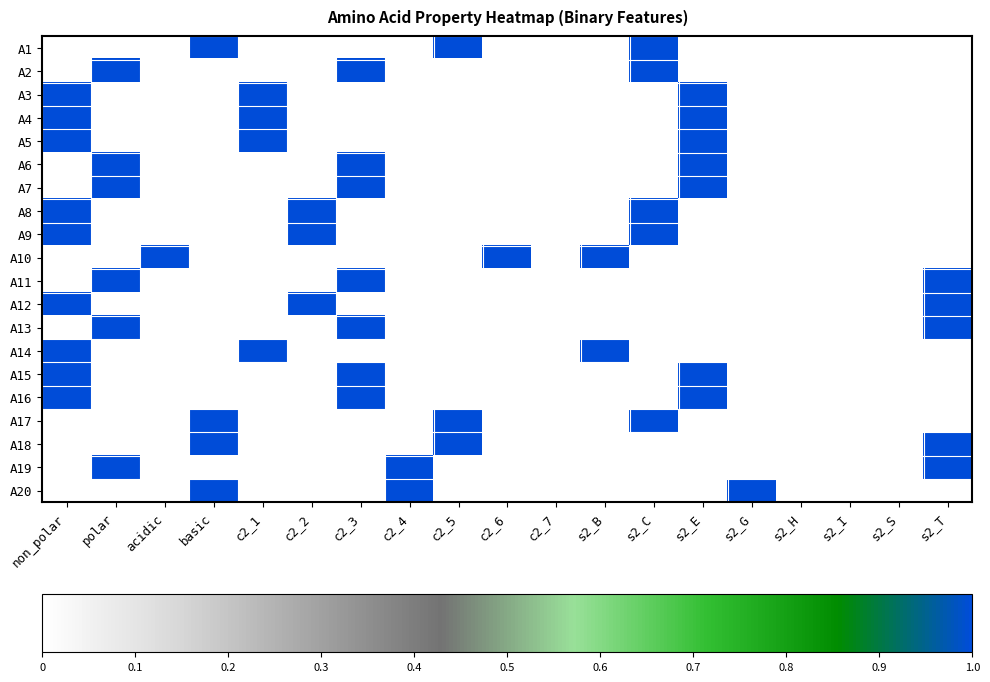

Rank the series by their maximum value, from highest to lowest.

A1, A2, A3, A4, A5, A6, A7, A8, A9, A10, A11, A12, A13, A14, A15, A16, A17, A18, A19, A20